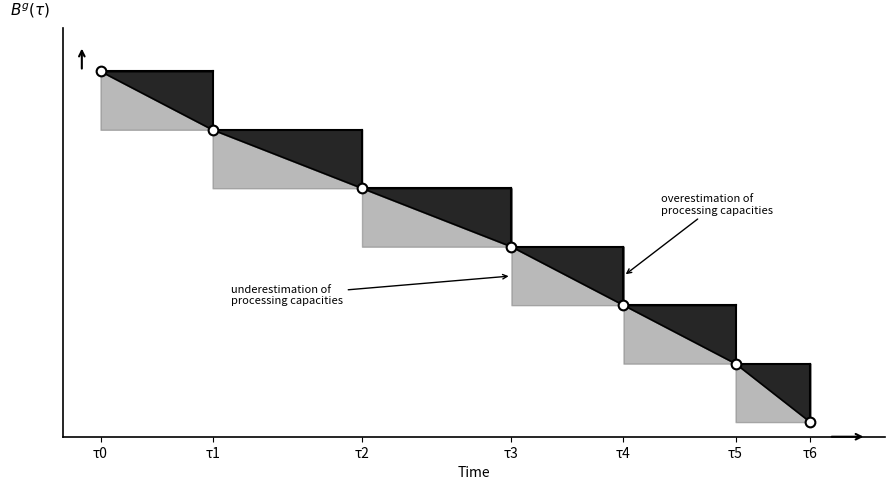

What is the change in value from τ0 to τ1?

-16000